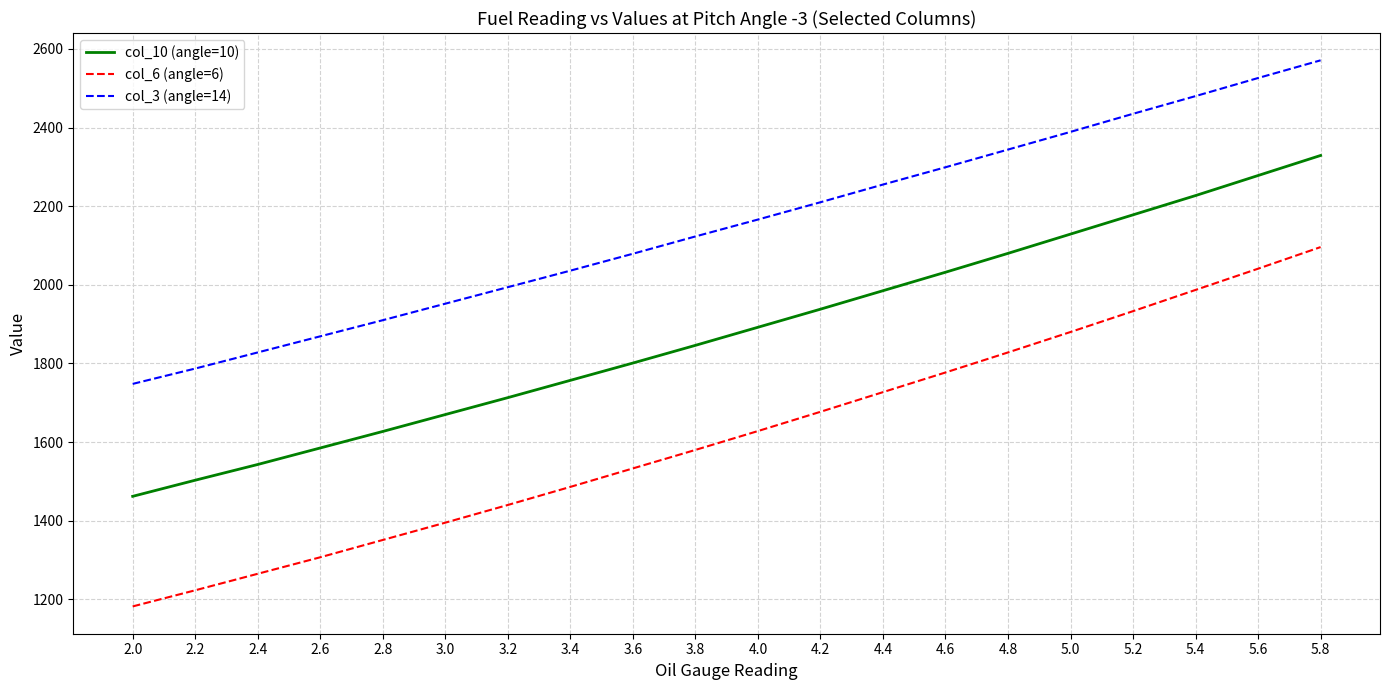

True or false: col_10 (angle=10) has a value of 1627 at 2.8.

True